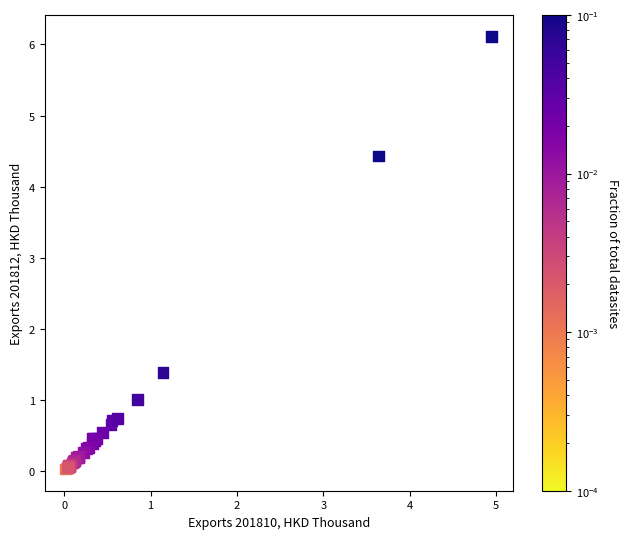

What Y value in the scatter plot is closest to 3?

4.4